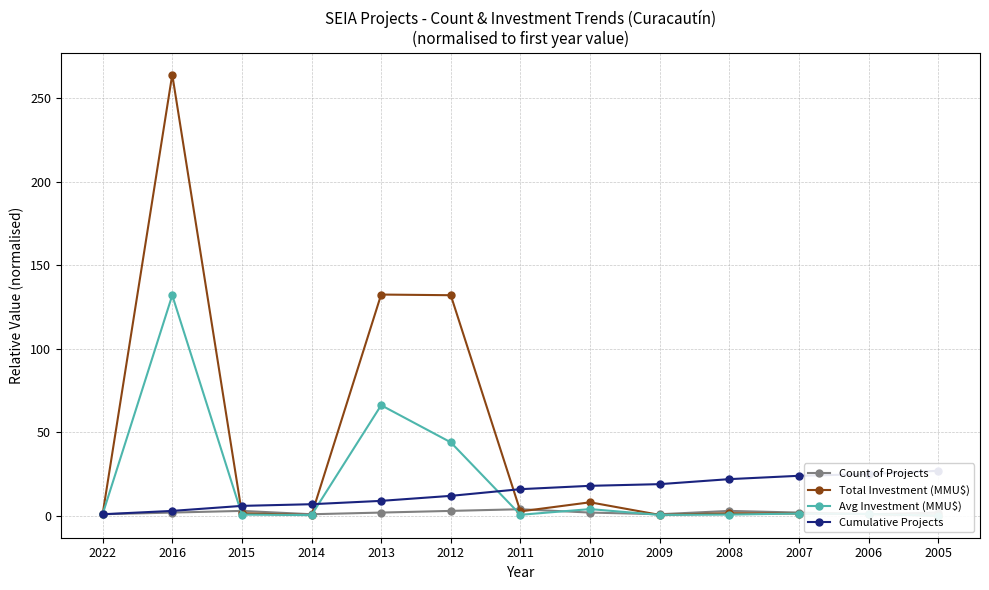

Is the value of Count of Projects at 2016 greater than the value of Avg Investment (MMU$) at 2015?

Yes